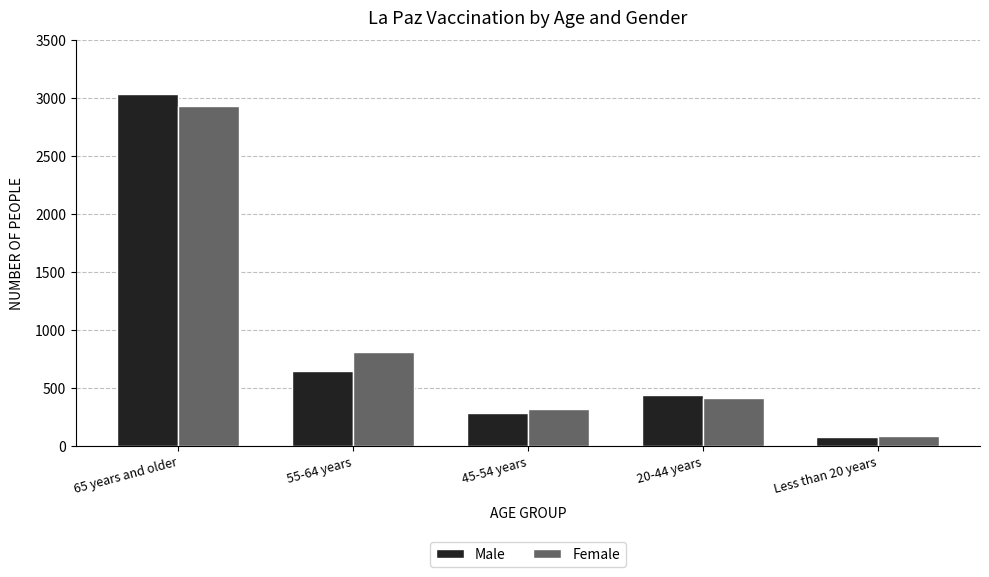

Does the chart contain stacked bars?

No